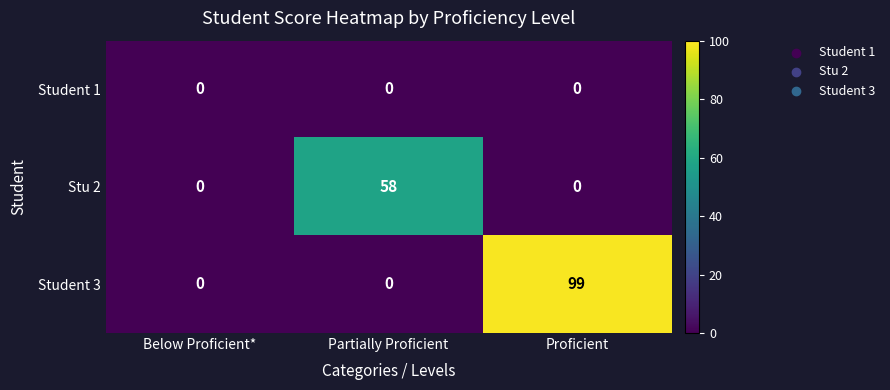

The value of Student 3 at Below Proficient* is -39. True or false?

False